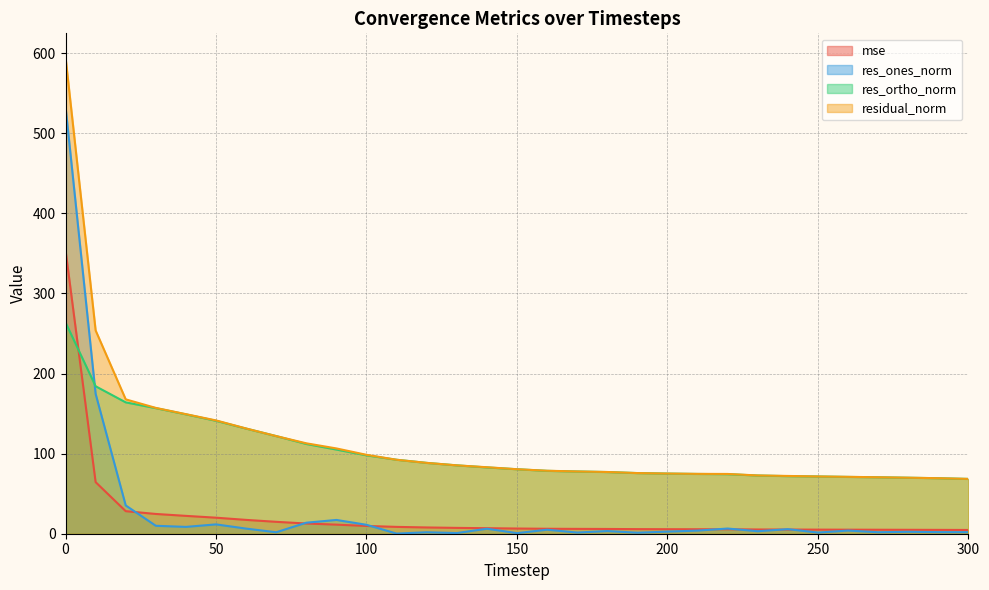

True or false: mse and res_ortho_norm cross at least once.

True